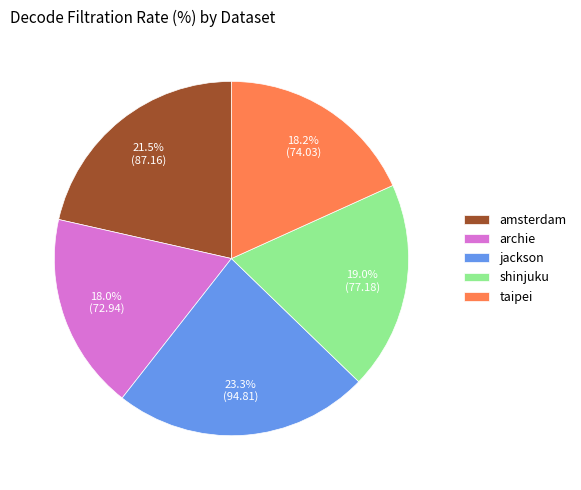

Count the number of slices in the pie.

5